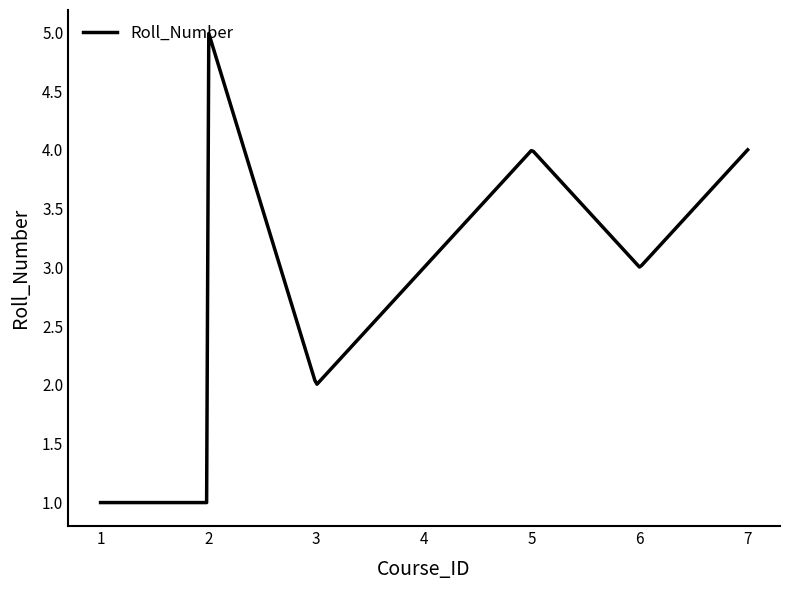

What is the greatest value displayed?

5.0